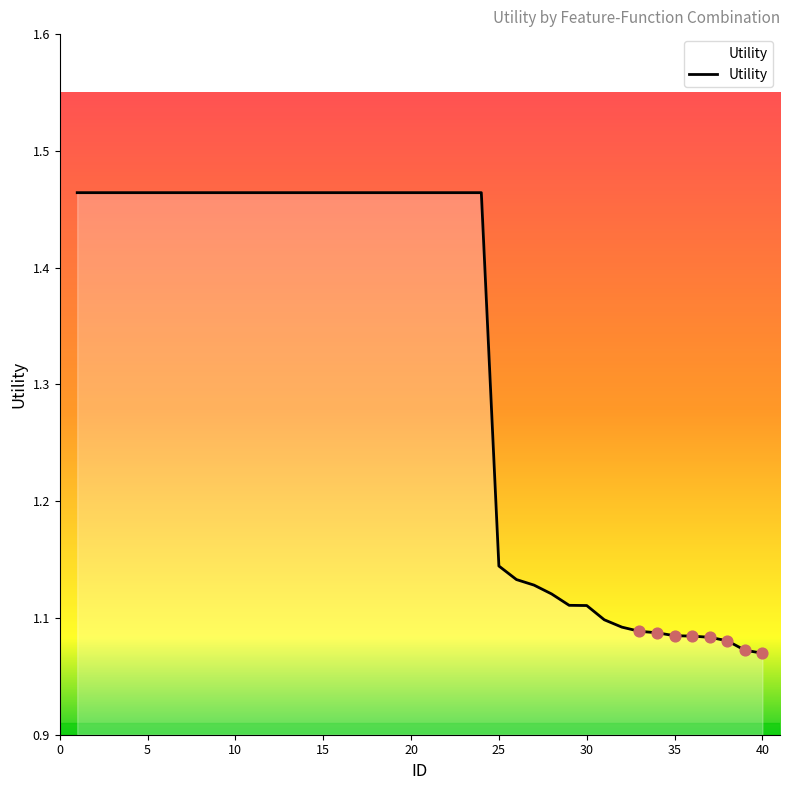

Does the chart have visible grid lines?

No